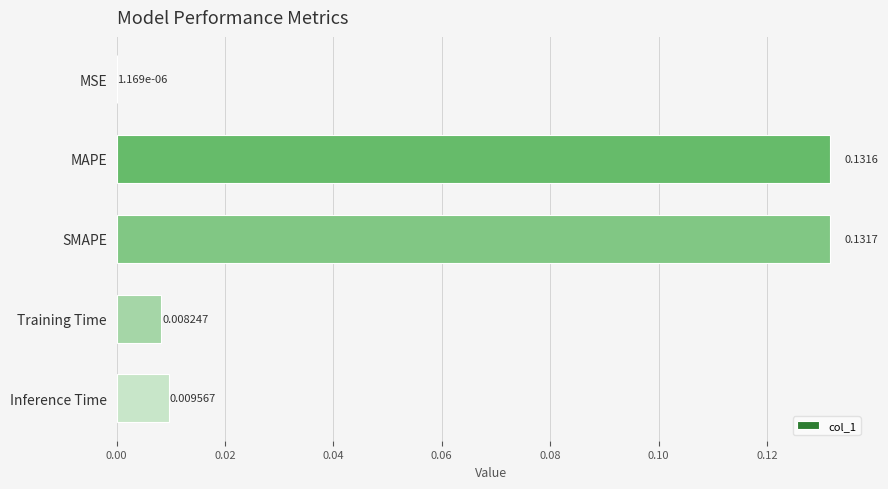

What is the change in value from MSE to SMAPE?

+0.1